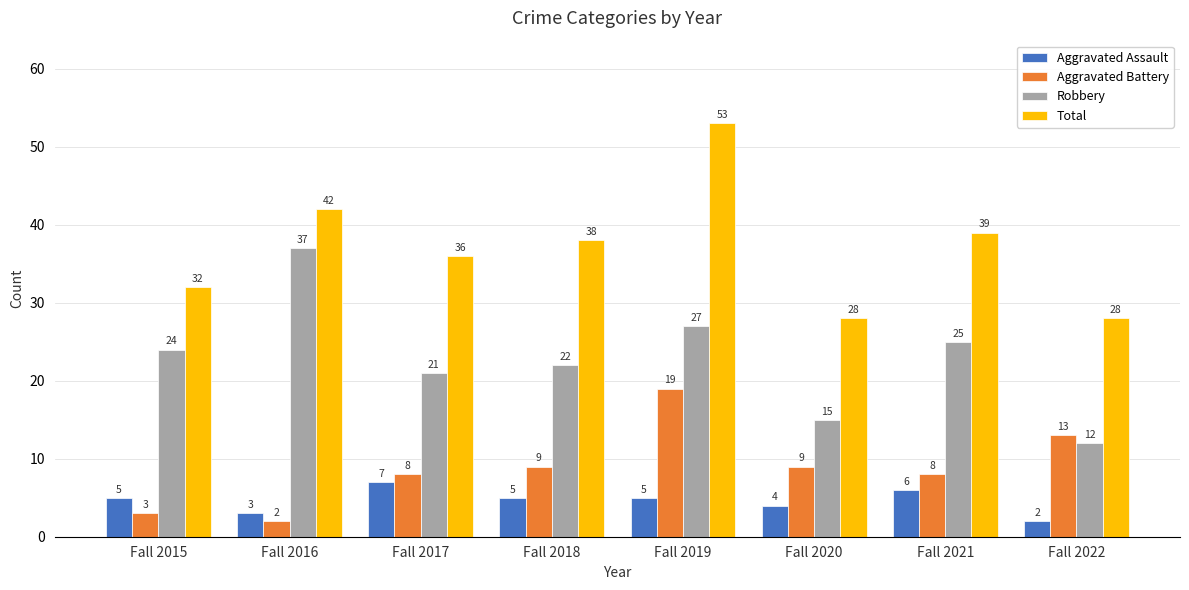

Reading left to right, extract all data points from this chart.

Aggravated Assault: 5	3	7	5	5	4	6	2
Aggravated Battery: 3	2	8	9	19	9	8	13
Robbery: 24	37	21	22	27	15	25	12
Total: 32	42	36	38	53	28	39	28